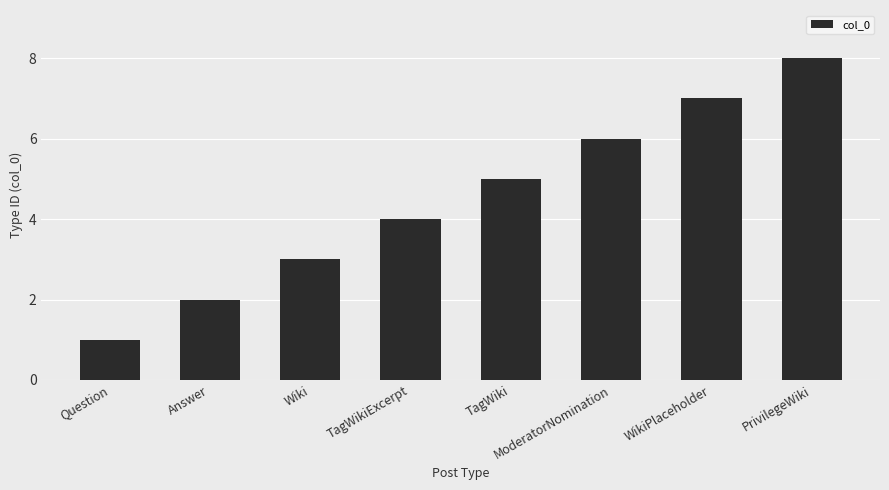

What is the value of the 1st bar from the left?

1